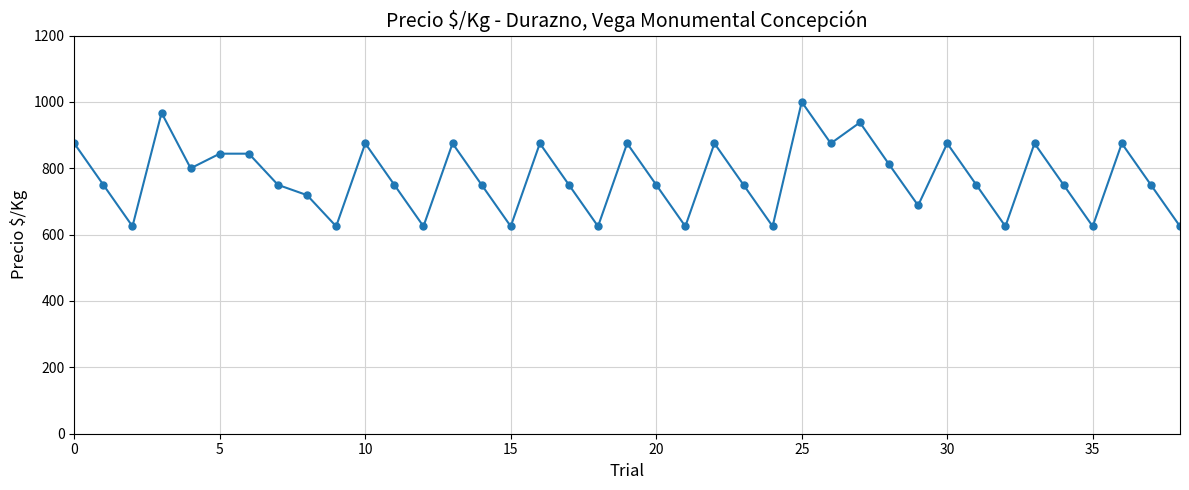

What is the sum of all values?

30112